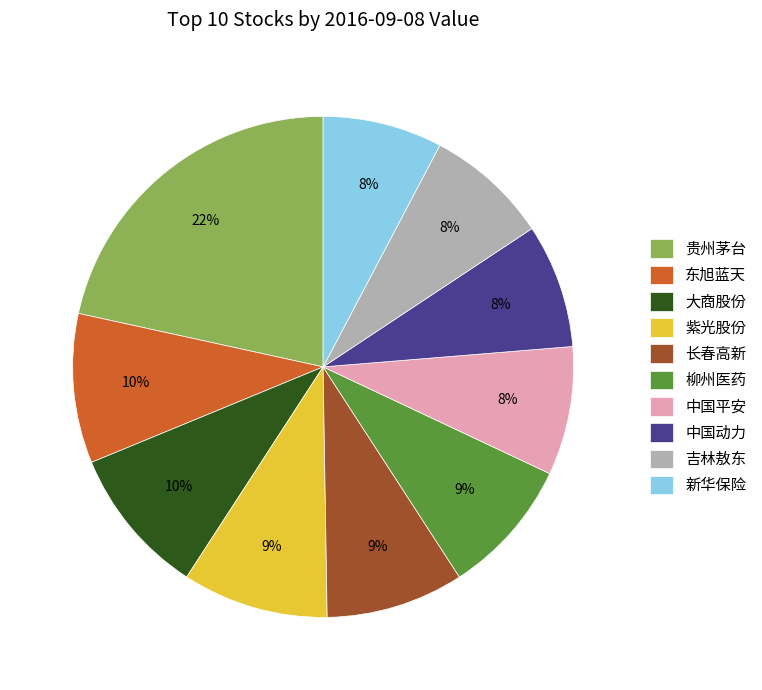

Combined, do 东旭蓝天 and 大商股份 account for over 50%?

No